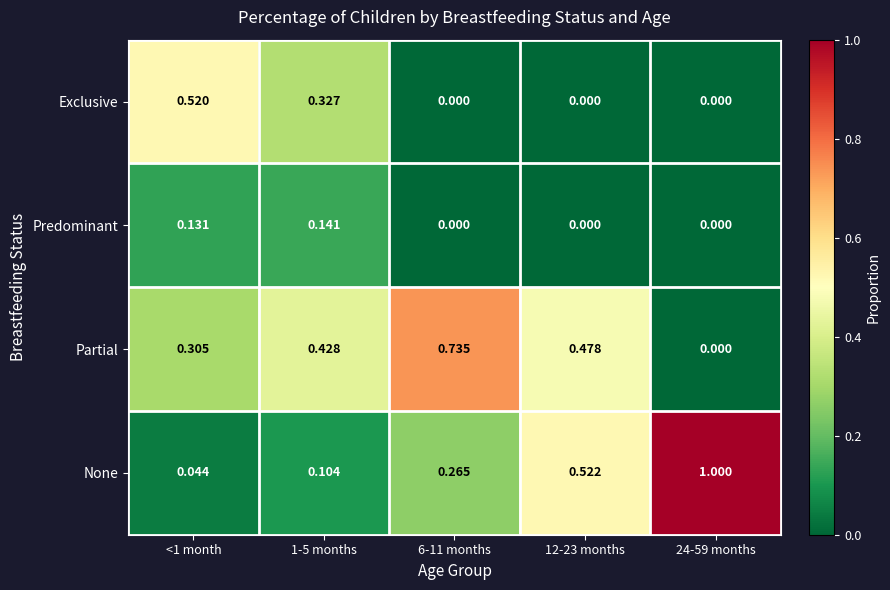

List the series in order of their peak value, highest first.

None, Partial, Exclusive, Predominant